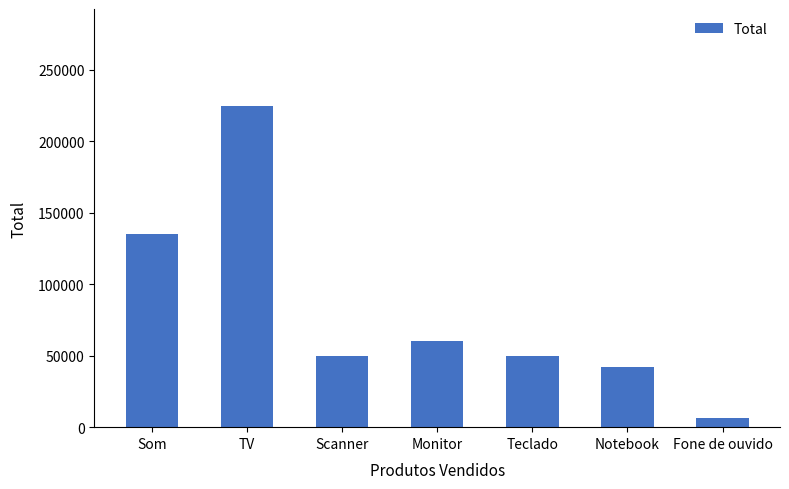

What is the greatest value displayed?

225000